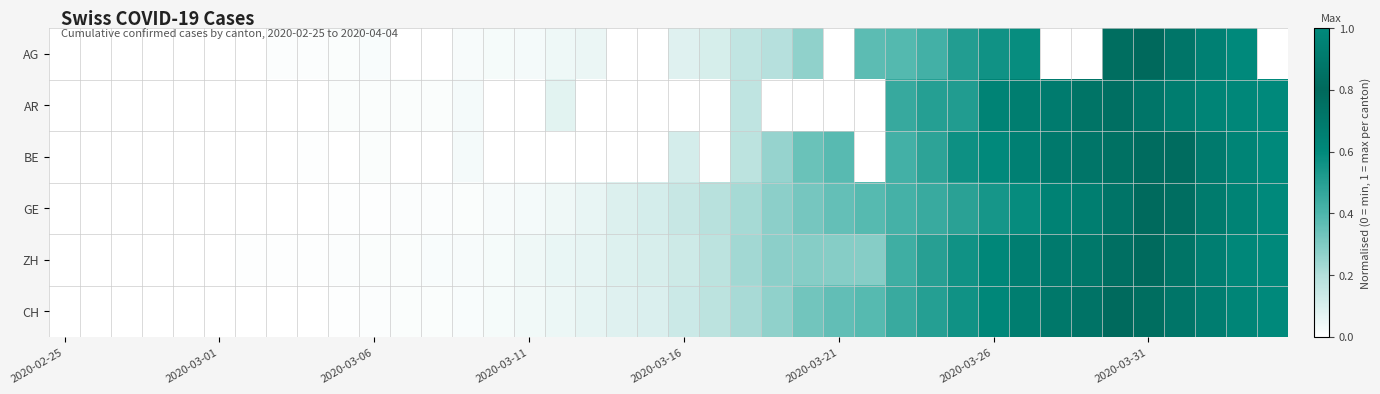

Rank the series by their maximum value, from lowest to highest.

AG, AR, BE, GE, ZH, CH